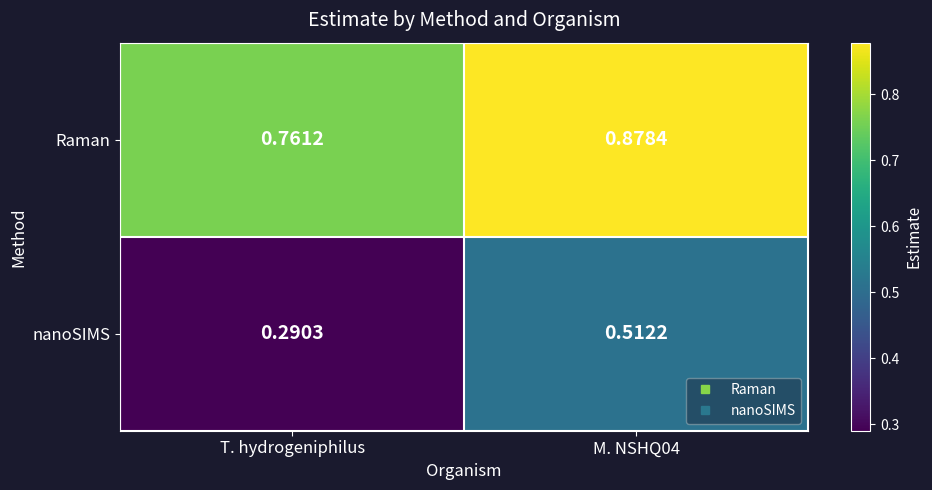

Rank the series by their maximum value, from lowest to highest.

nanoSIMS, Raman